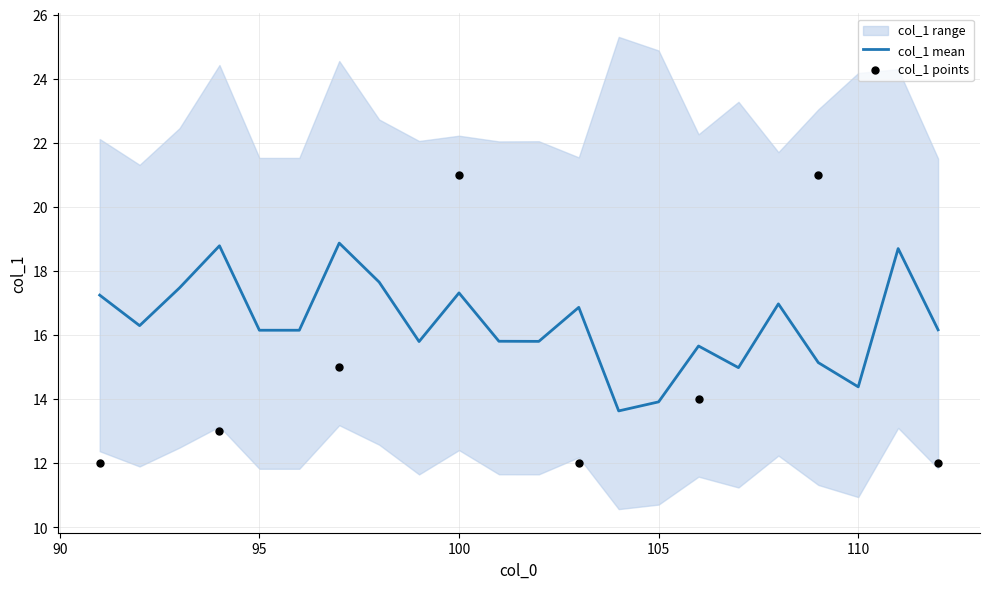

What is the lowest value of the col_1 mean series?

13.6